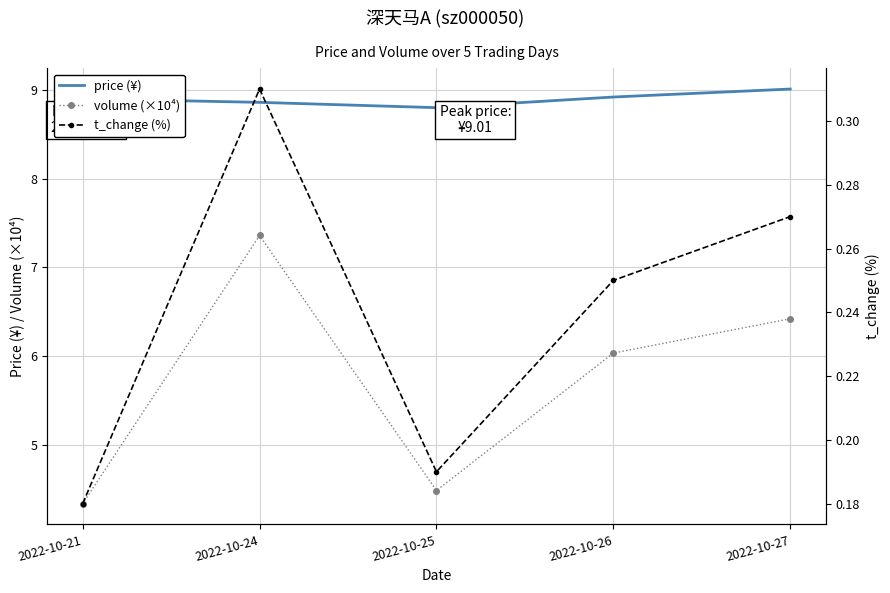

How many lines are shown in the chart?

3